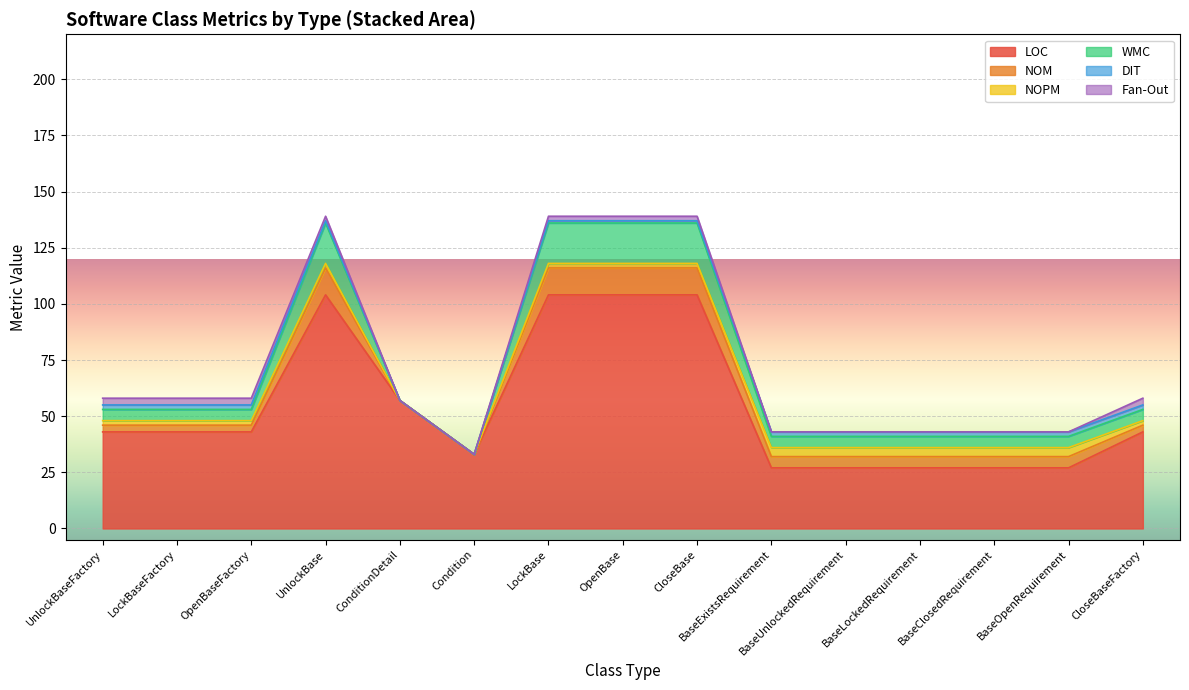

Is it true that NOM equals 5 at OpenBaseFactory?

False